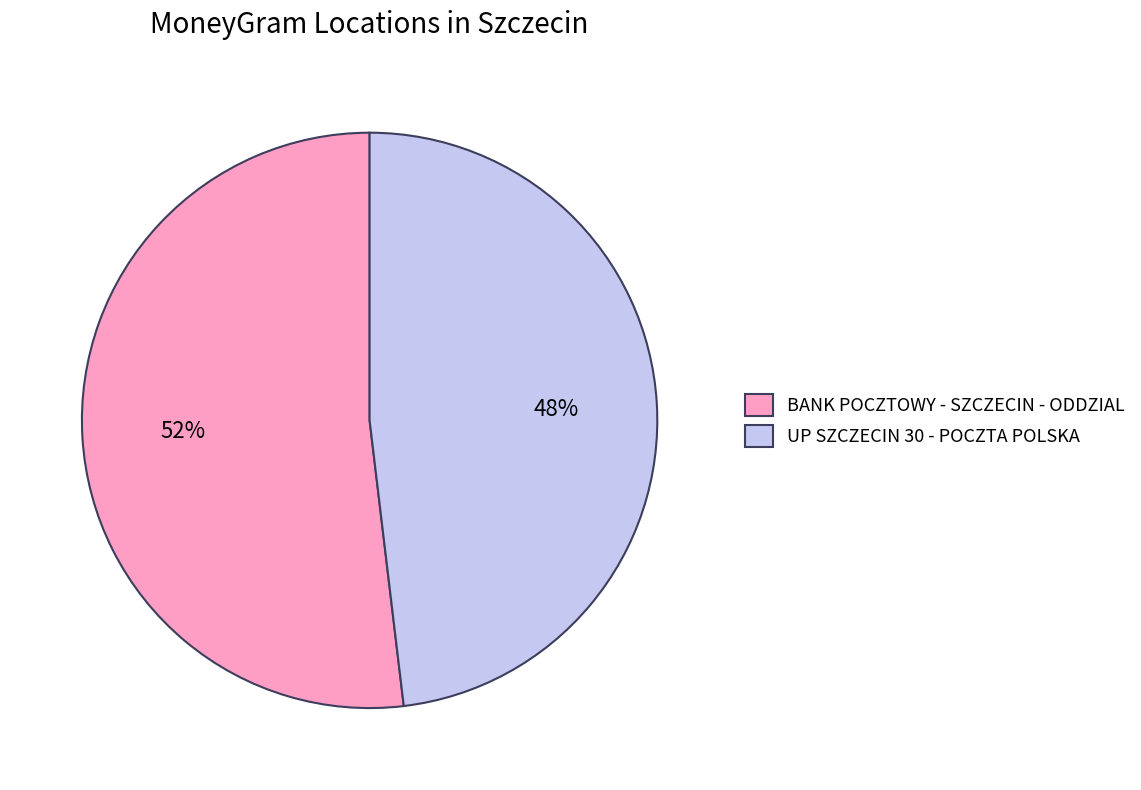

Which has a higher value, BANK POCZTOWY - SZCZECIN - ODDZIAL or UP SZCZECIN 30 - POCZTA POLSKA?

BANK POCZTOWY - SZCZECIN - ODDZIAL